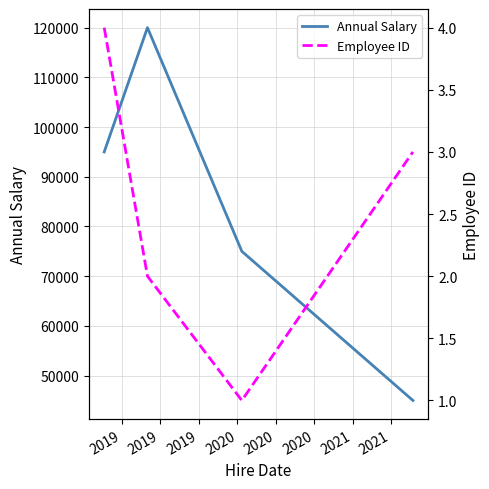

What is the minimum value for Annual Salary?

45000